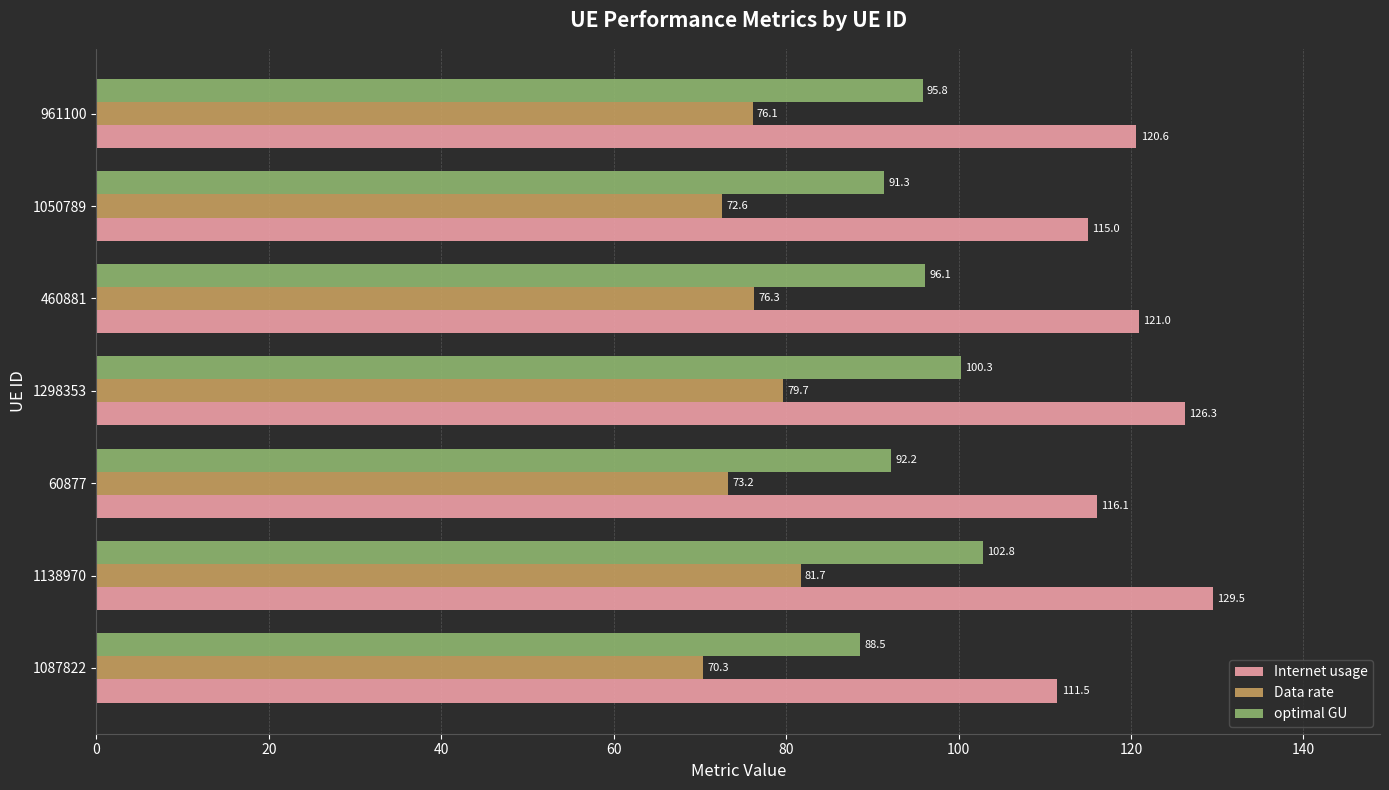

True or false: Data rate has a value of 81.7 at 1138970.

True